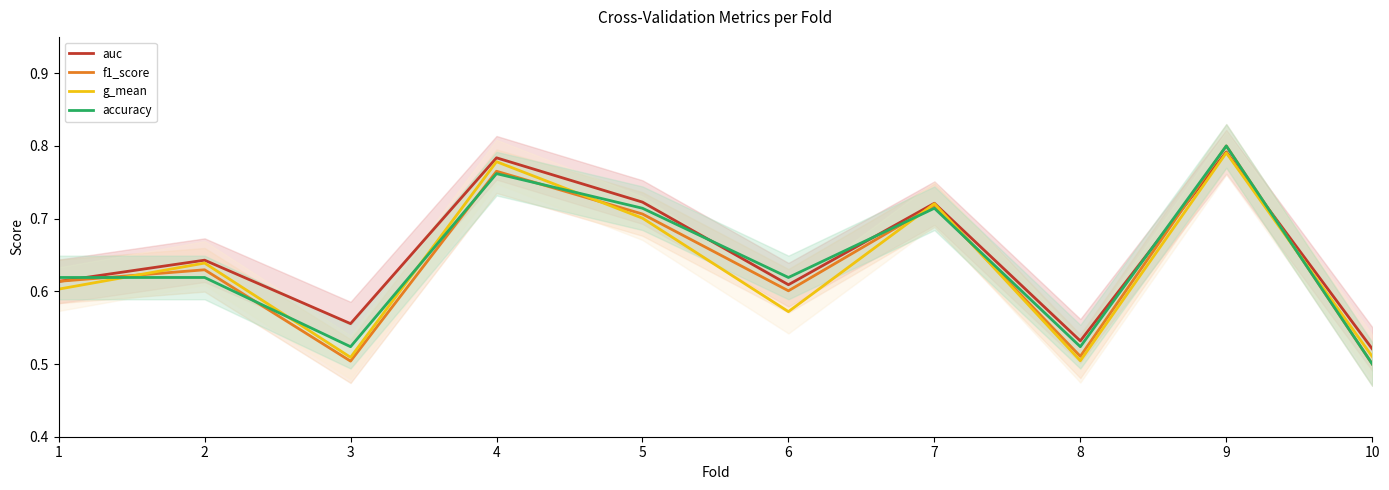

What is the maximum value shown in the chart?

0.8